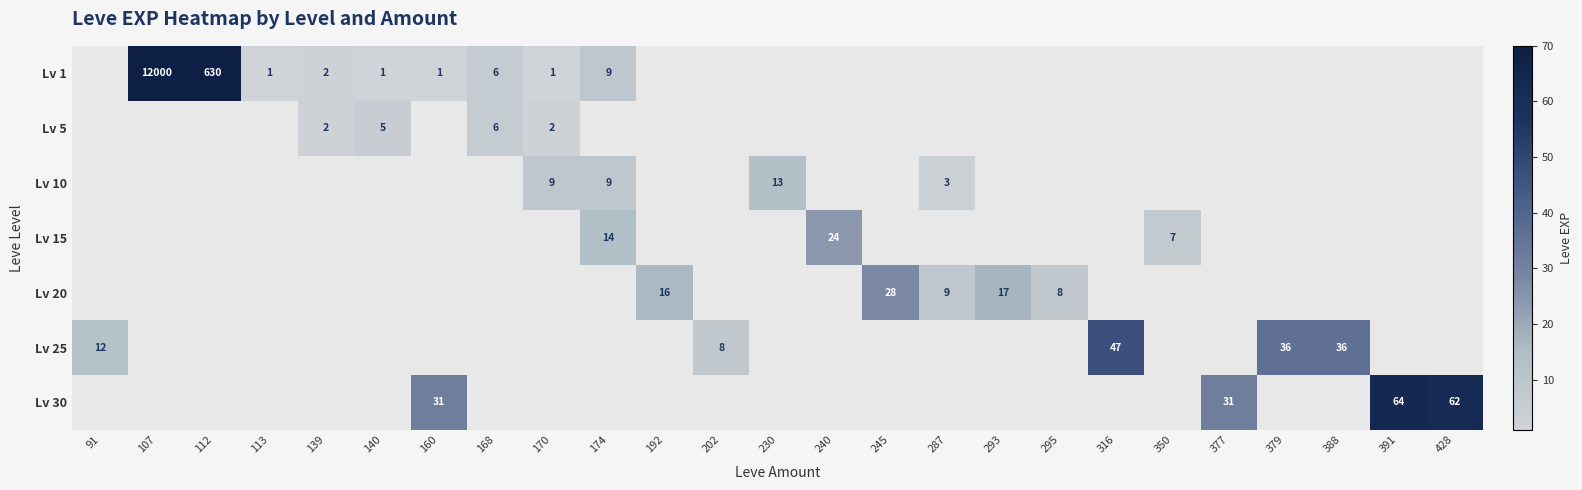

Where is 5 nearest to the value 3?

139